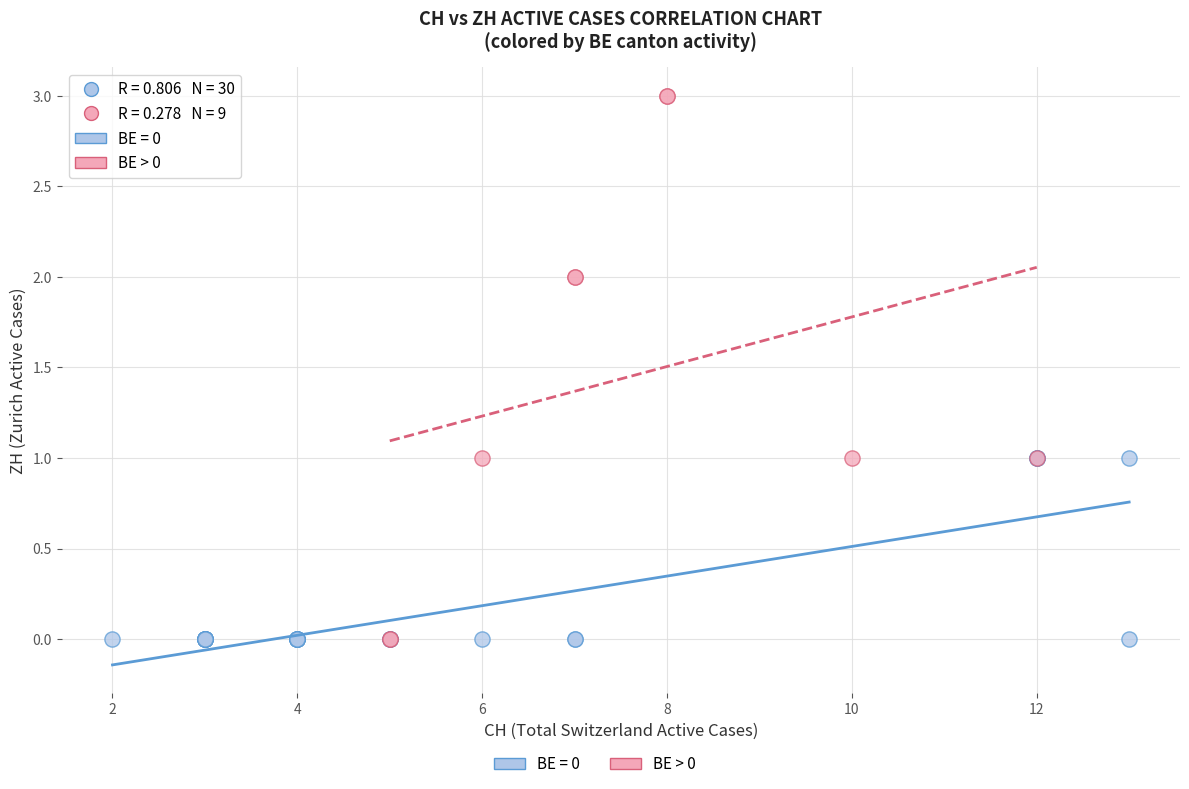

Which series reaches the maximum Y coordinate?

BE > 0